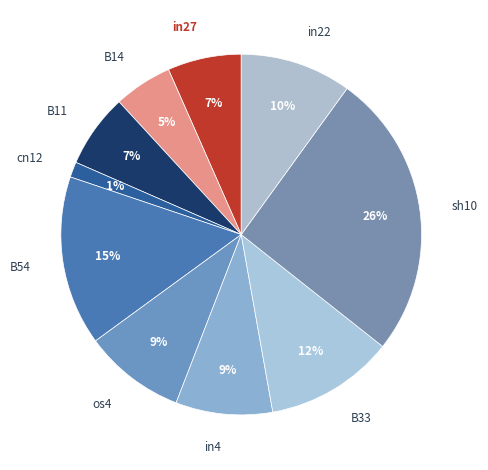

The in22 slice represents 1% of the pie. True or false?

False